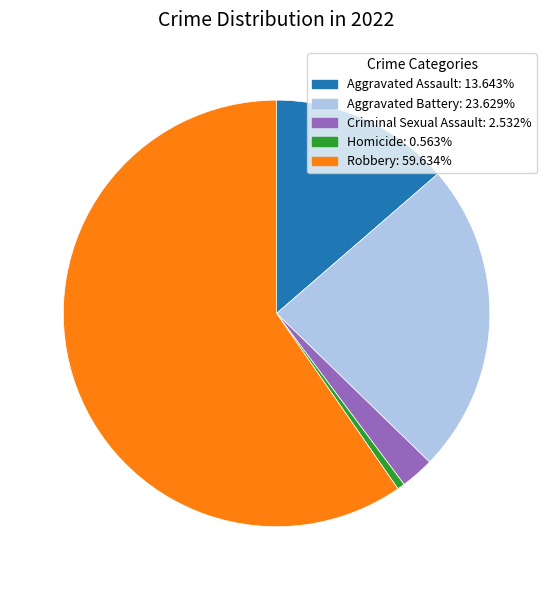

Is there a majority slice in this chart?

Yes